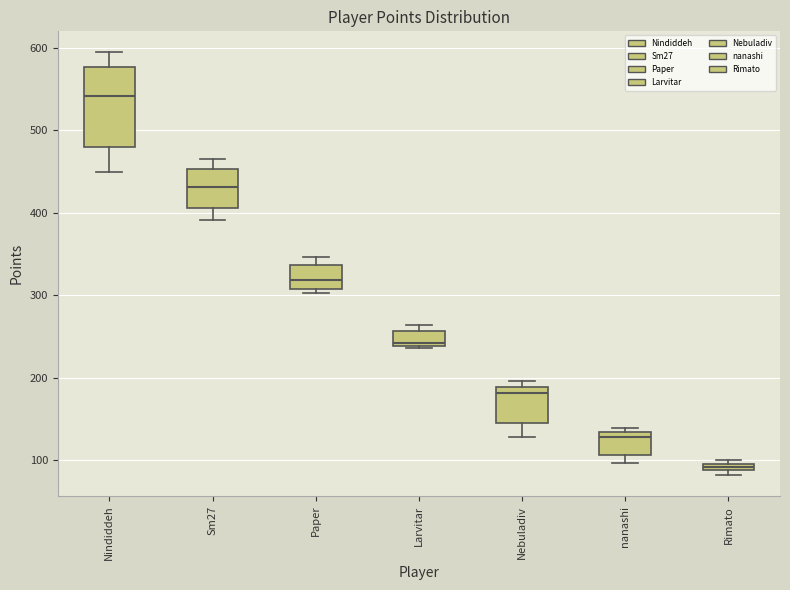

Comparing the boxes themselves (not the whiskers), which one is the tallest?

Nindiddeh